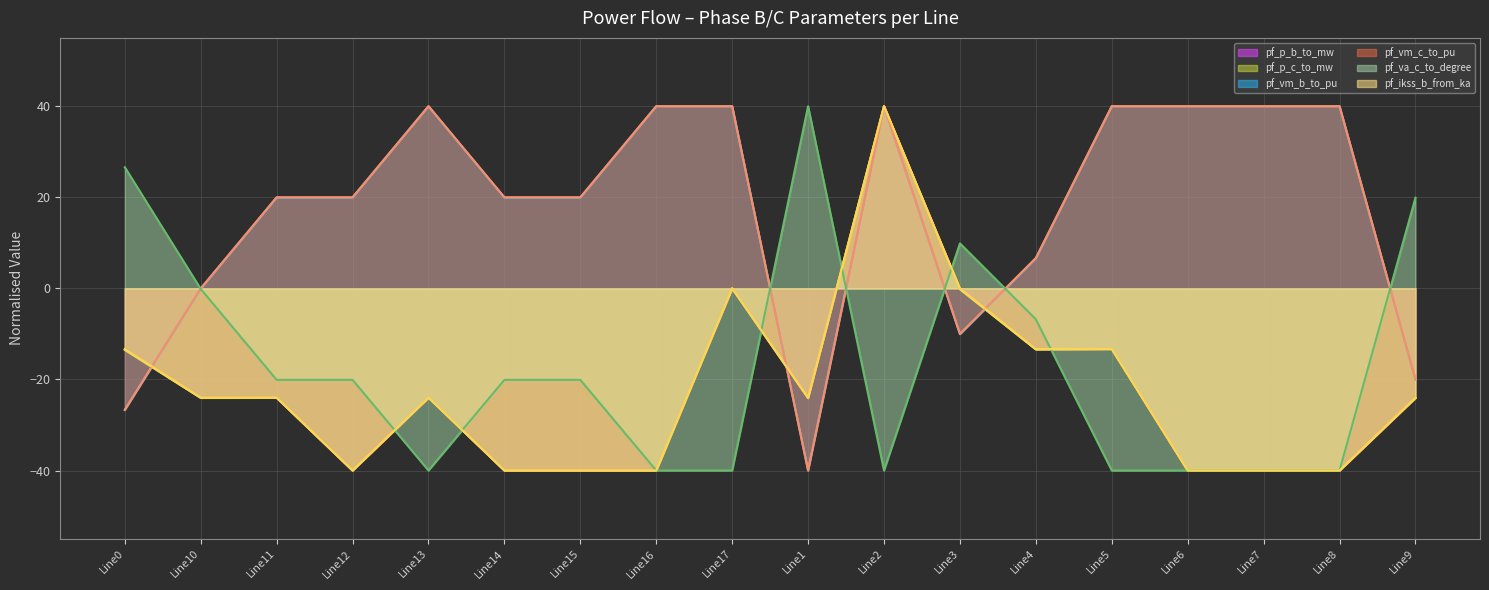

True or false: pf_vm_b_to_pu has a value of 40.0 at Line6.

True